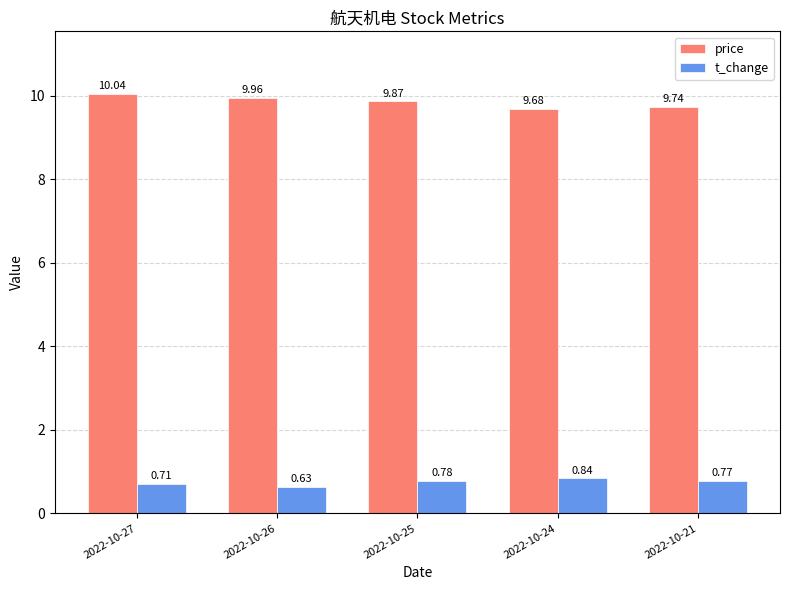

Which series has the largest total across all categories?

price